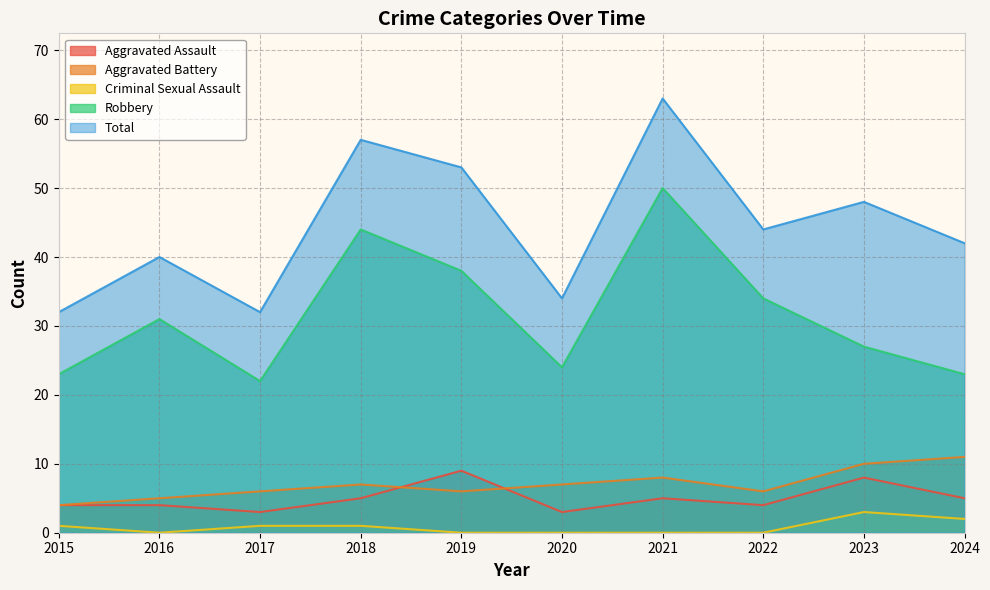

What is the minimum value for Total?

32